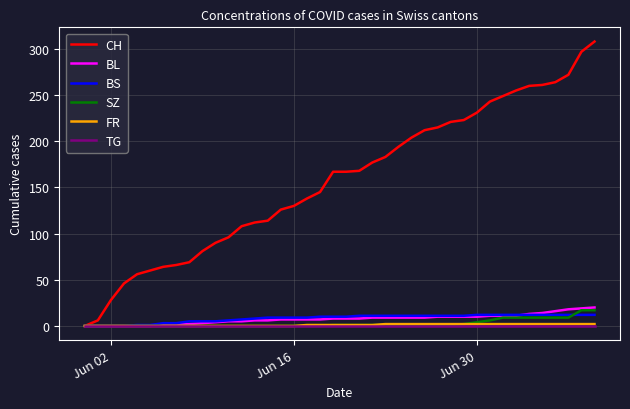

What is the maximum value for SZ?

17